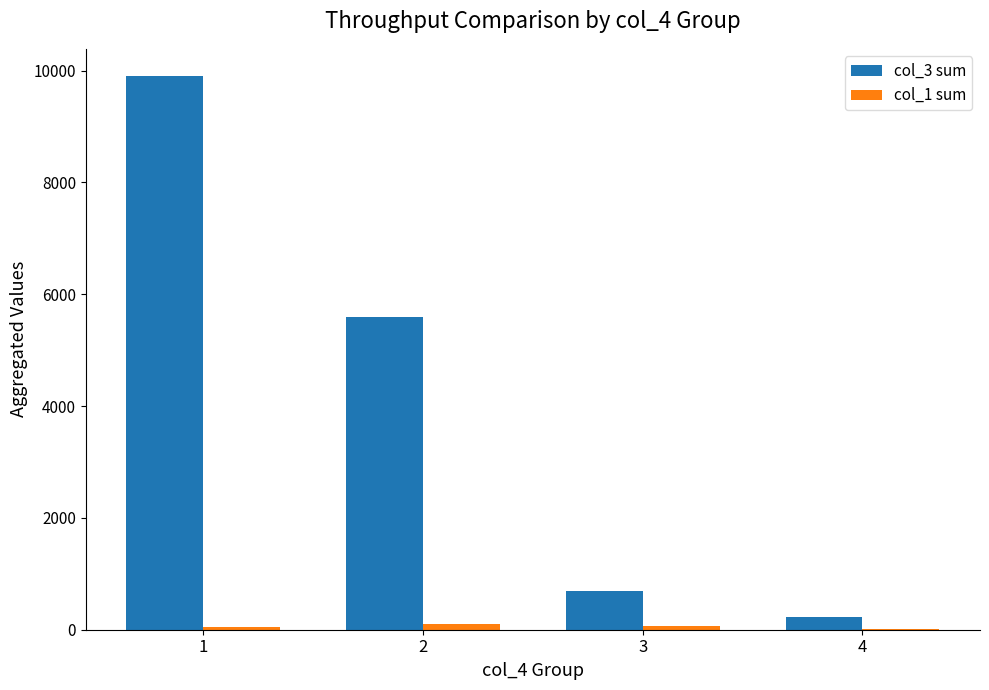

Are the bars grouped side by side (vs. stacked)?

Yes